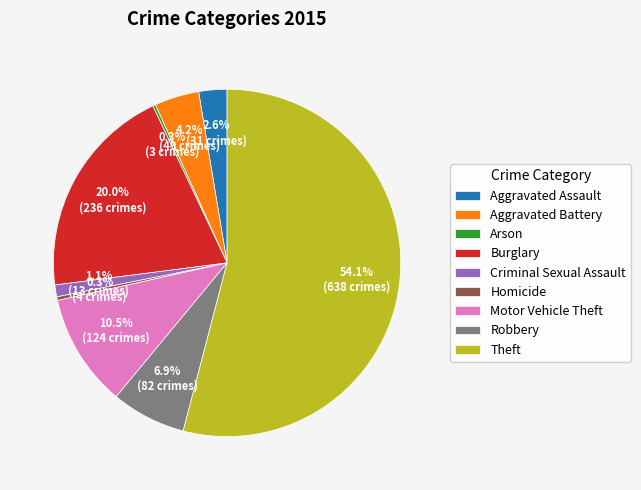

Which category has the biggest portion of the pie?

Theft